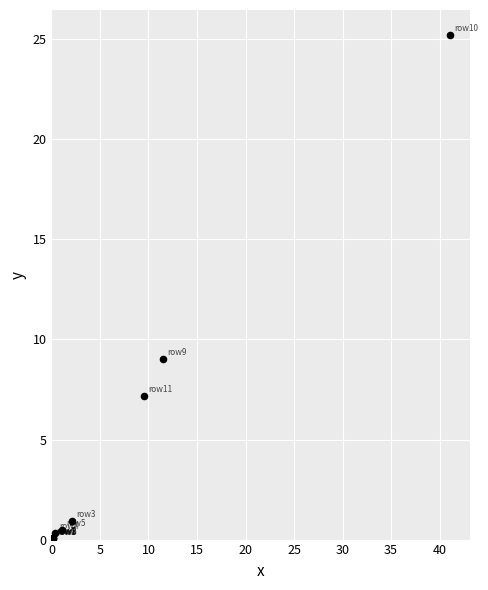

What Y value in the scatter plot is closest to 12?

9.0